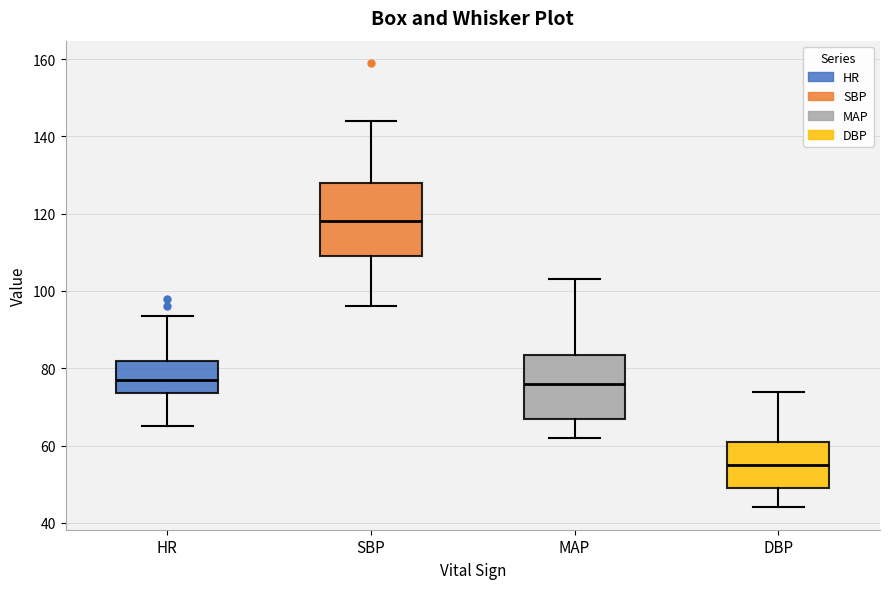

Where does the upper whisker of the box for MAP end on the y-axis? The values are not printed on the chart, so give them approximately, as read against the axis.

104